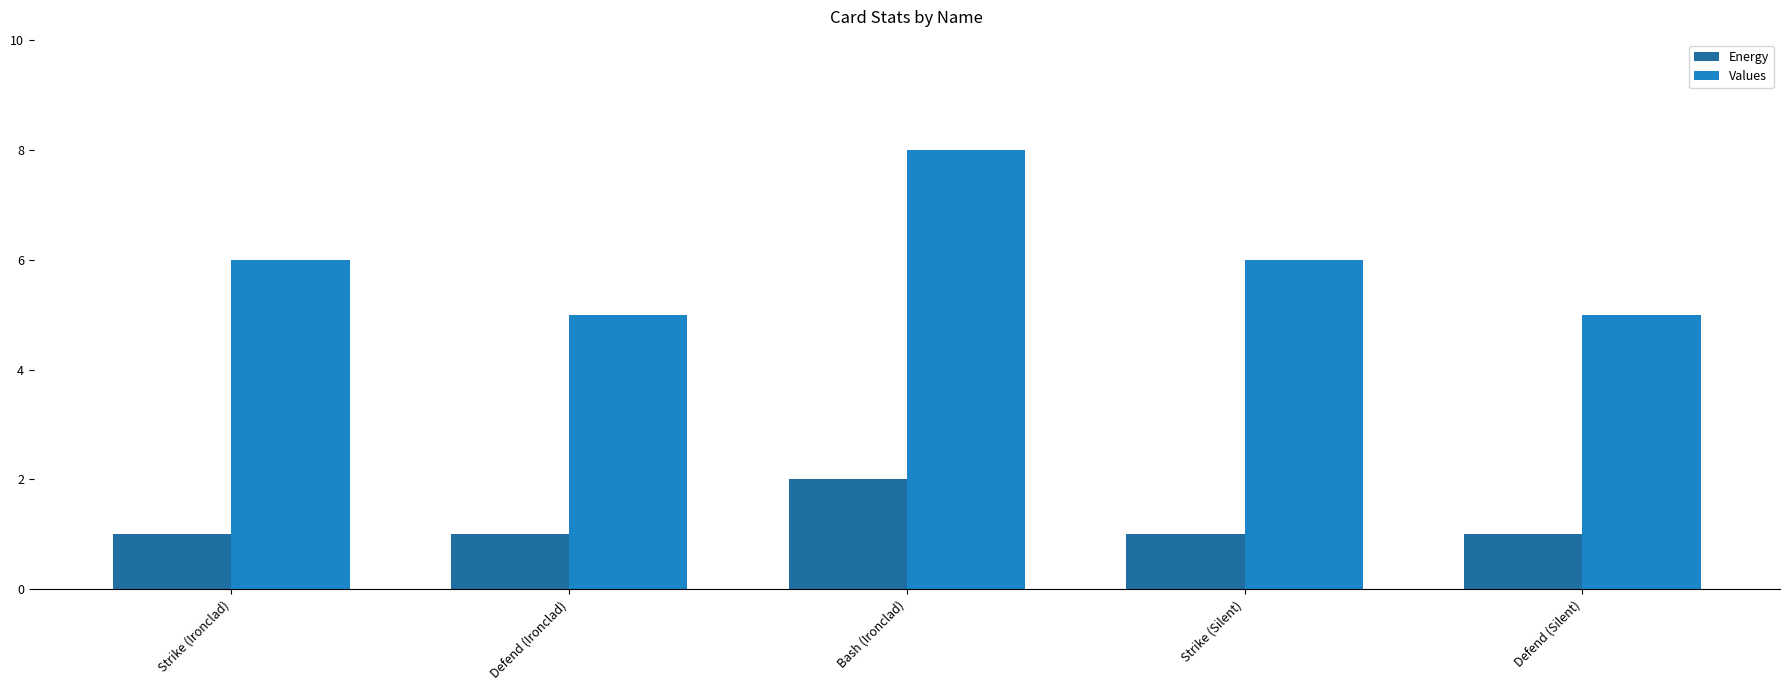

How many data points in Values are less than 6?

2